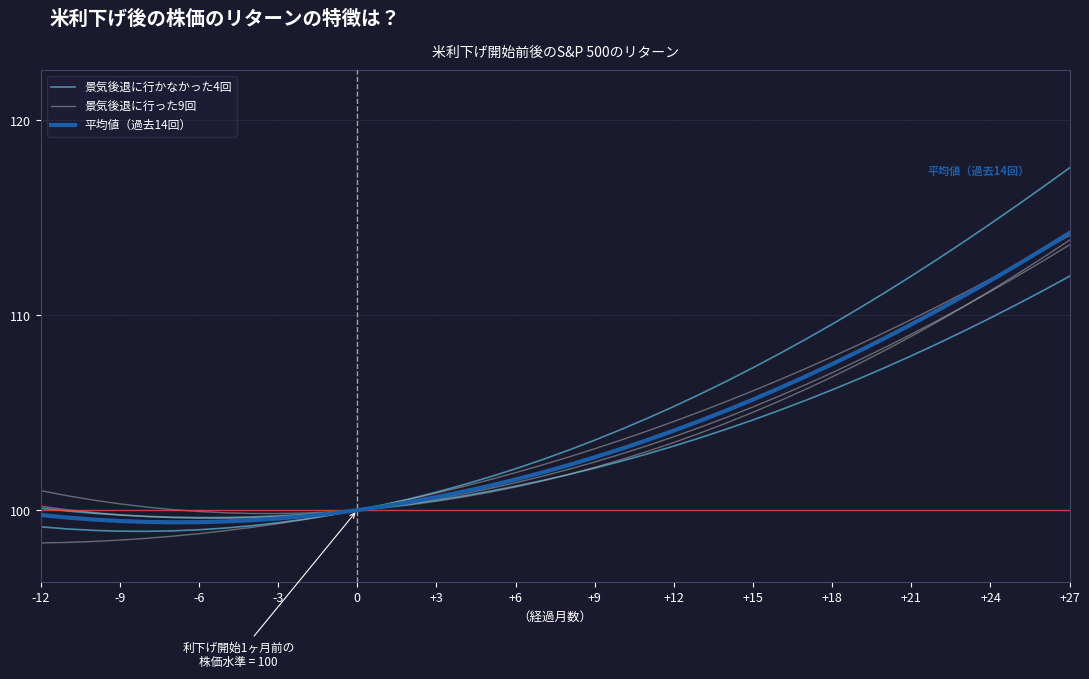

How many data points does each series have?

40